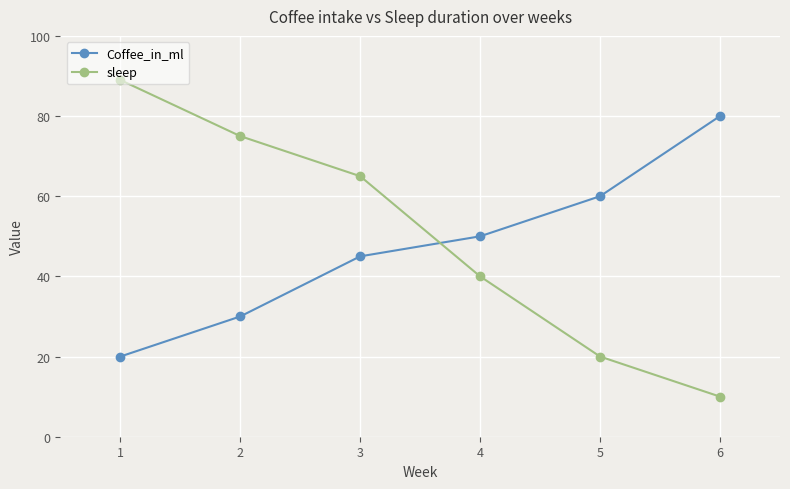

Which label corresponds to the largest value in the chart?

1